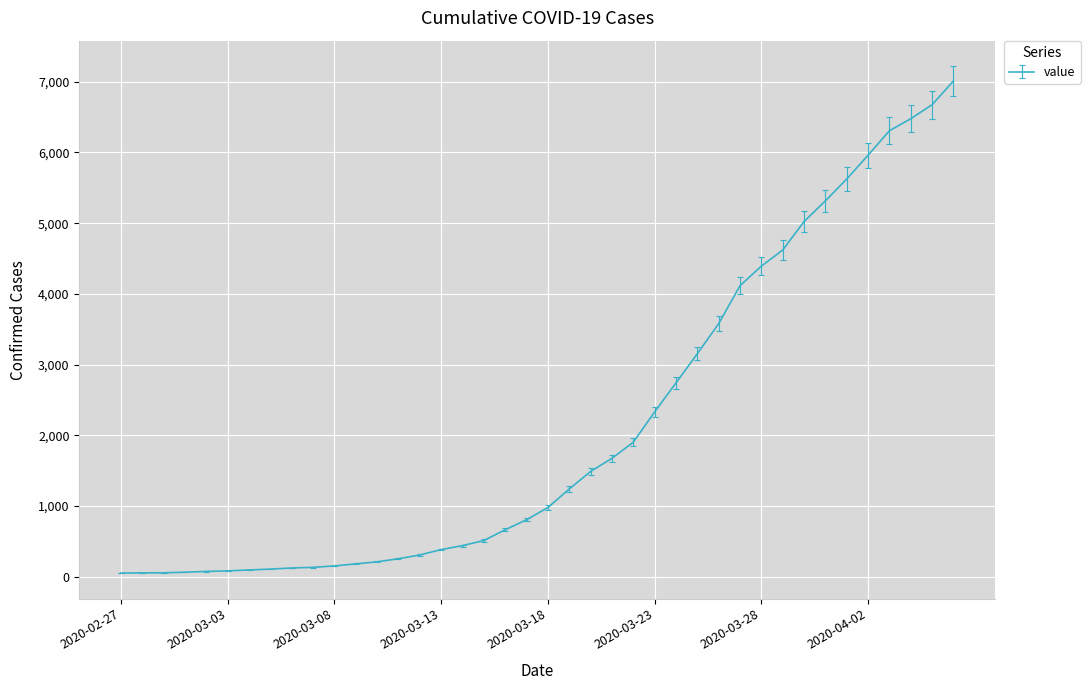

What is the greatest value displayed?

7013